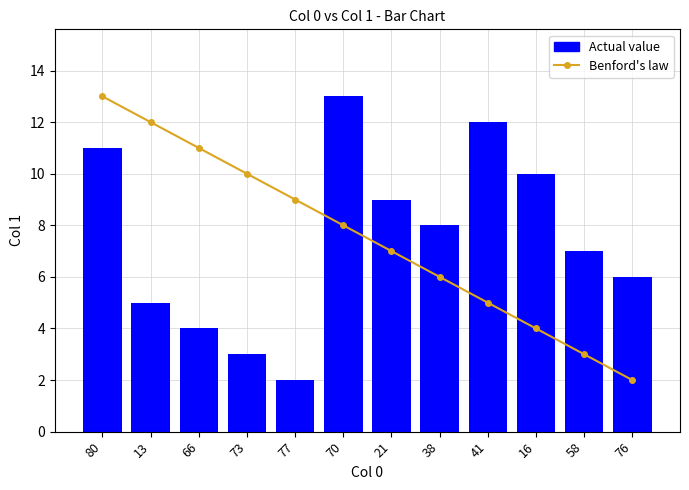

What is the sum of the Benford's law values at 73 and 76?

12.0